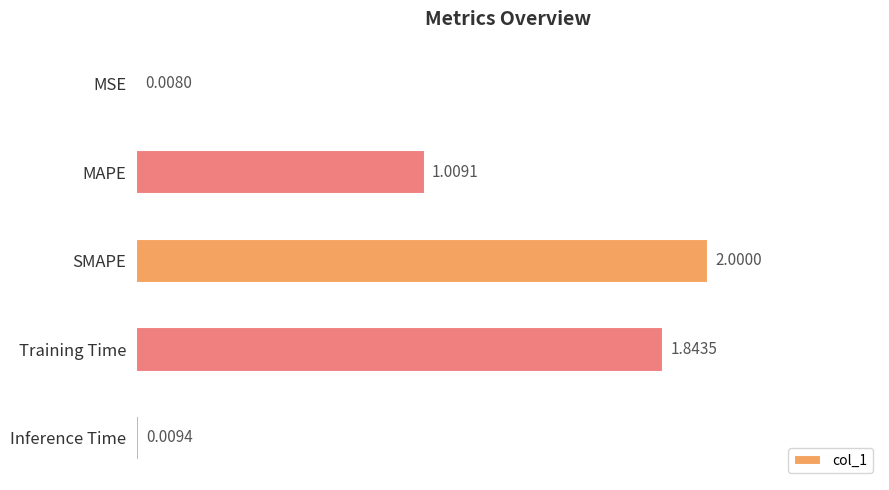

At which category does the chart reach its peak across all series?

SMAPE